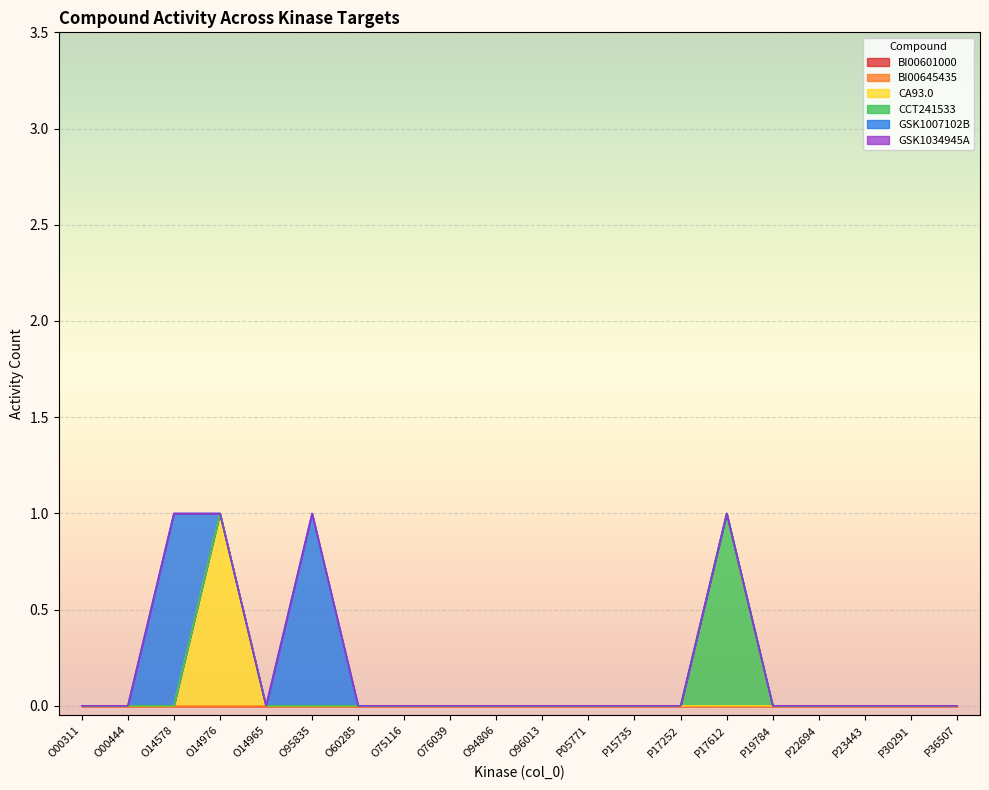

The CA93.0 series shows 0 at O14965. True or false?

False